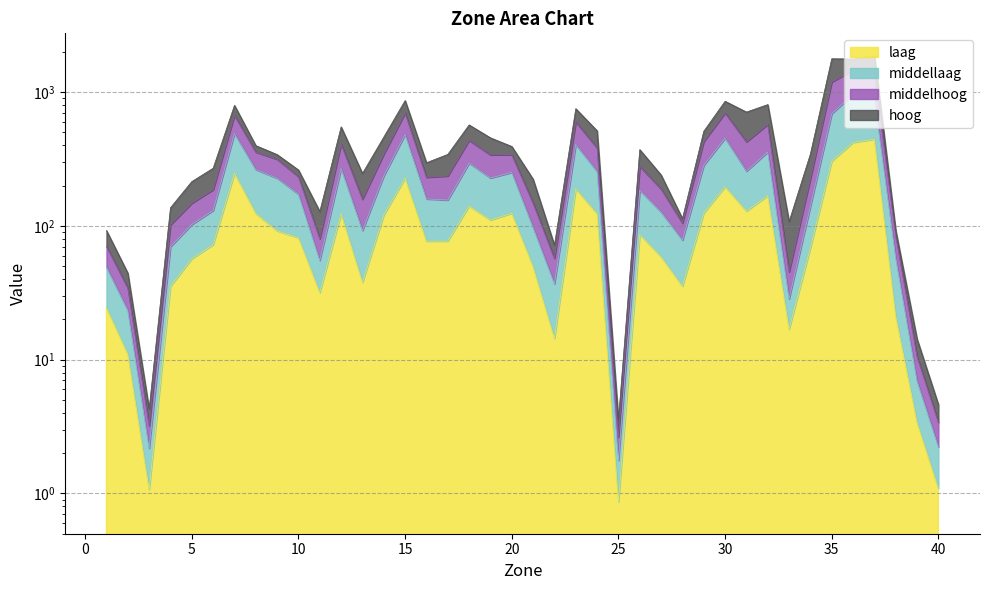

At which category is the sum across all series the highest?

37